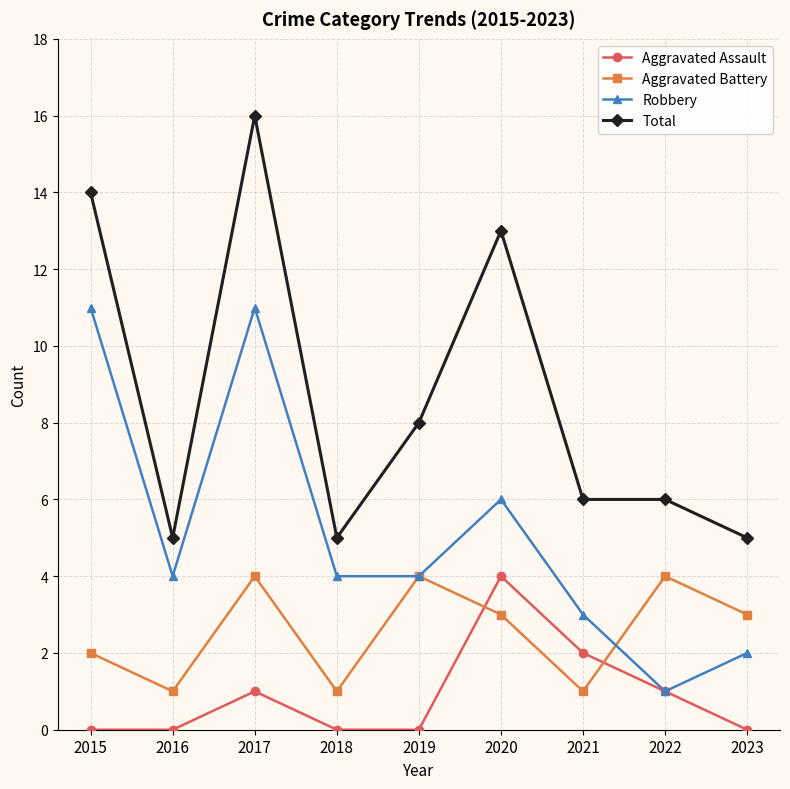

How many values in the Aggravated Battery series are below 3?

4